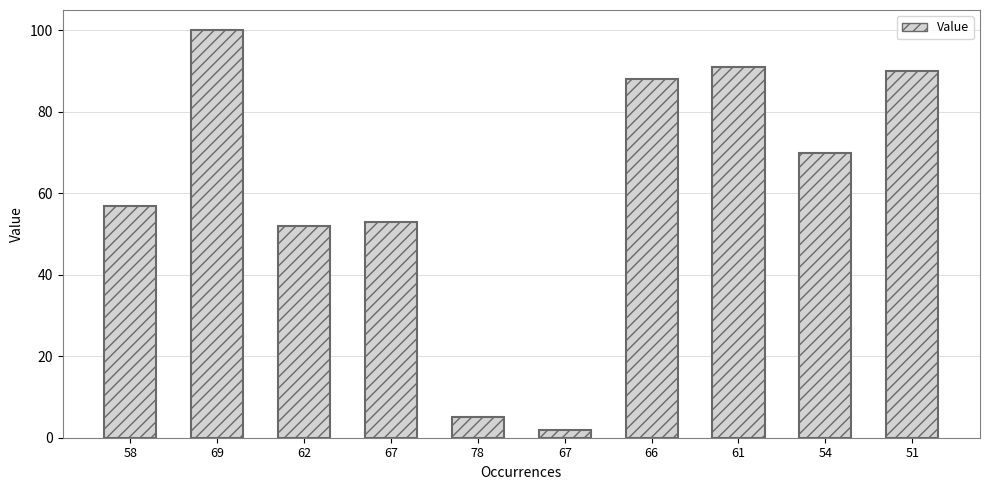

Reading left to right, list all the values displayed in this chart.

58=57	69=100	62=52	67=53	78=5	67=2	66=88	61=91	54=70	51=90